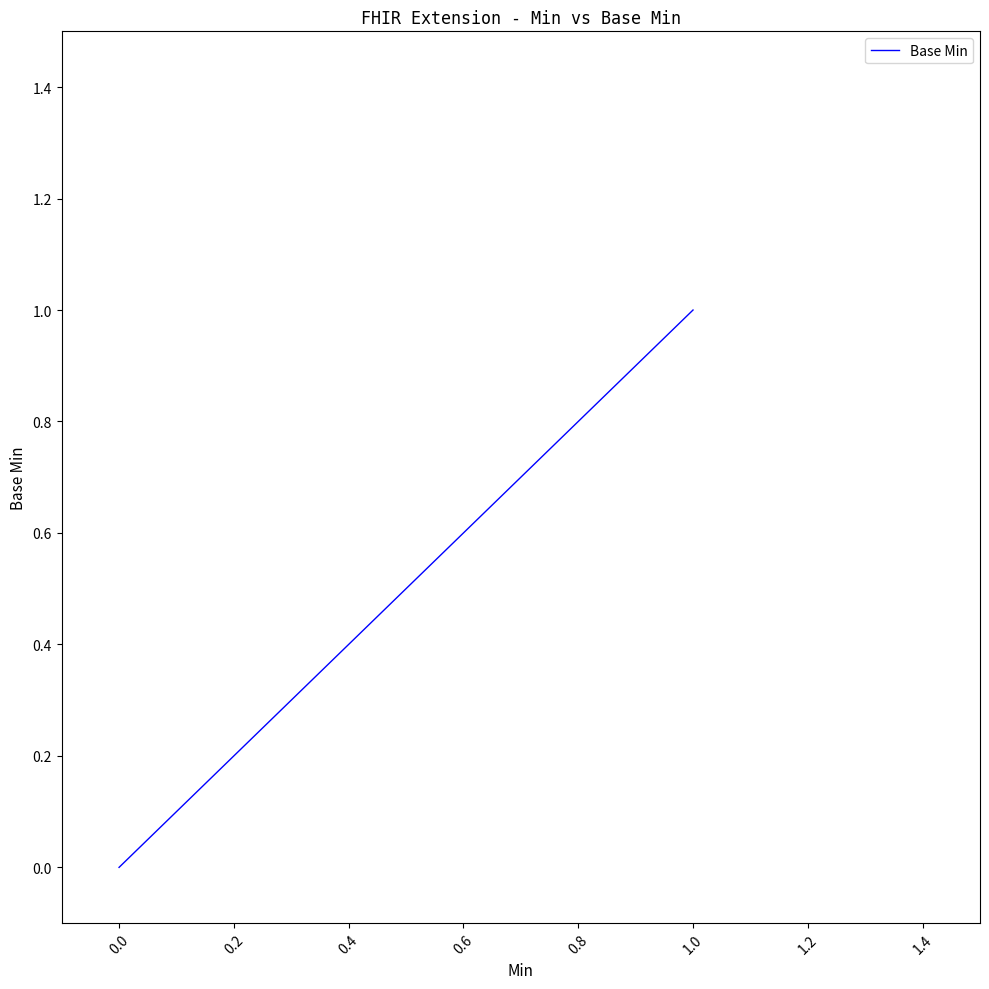

What is the sum of all values?

2